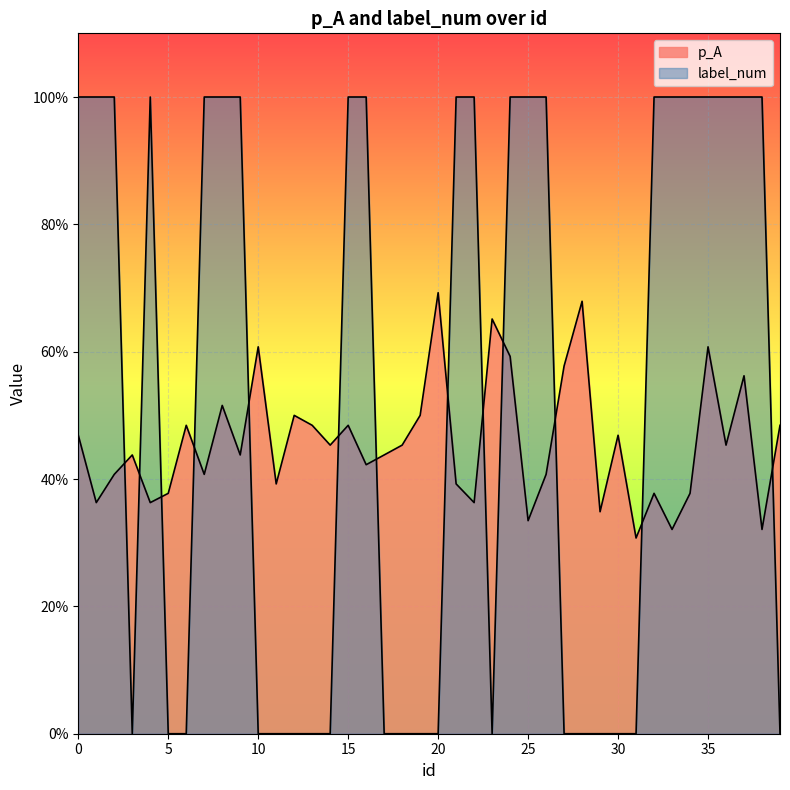

Rank the series by their maximum value, from lowest to highest.

p_A, label_num